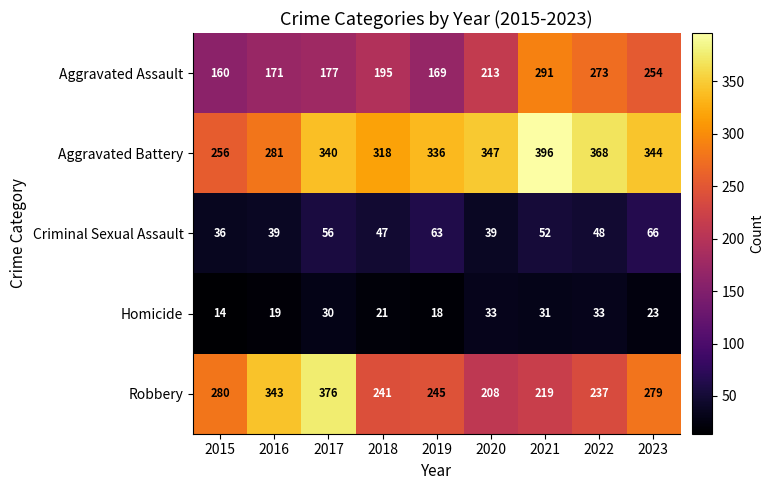

List the labels in order of Aggravated Assault value, smallest first.

2015, 2019, 2016, 2017, 2018, 2020, 2023, 2022, 2021